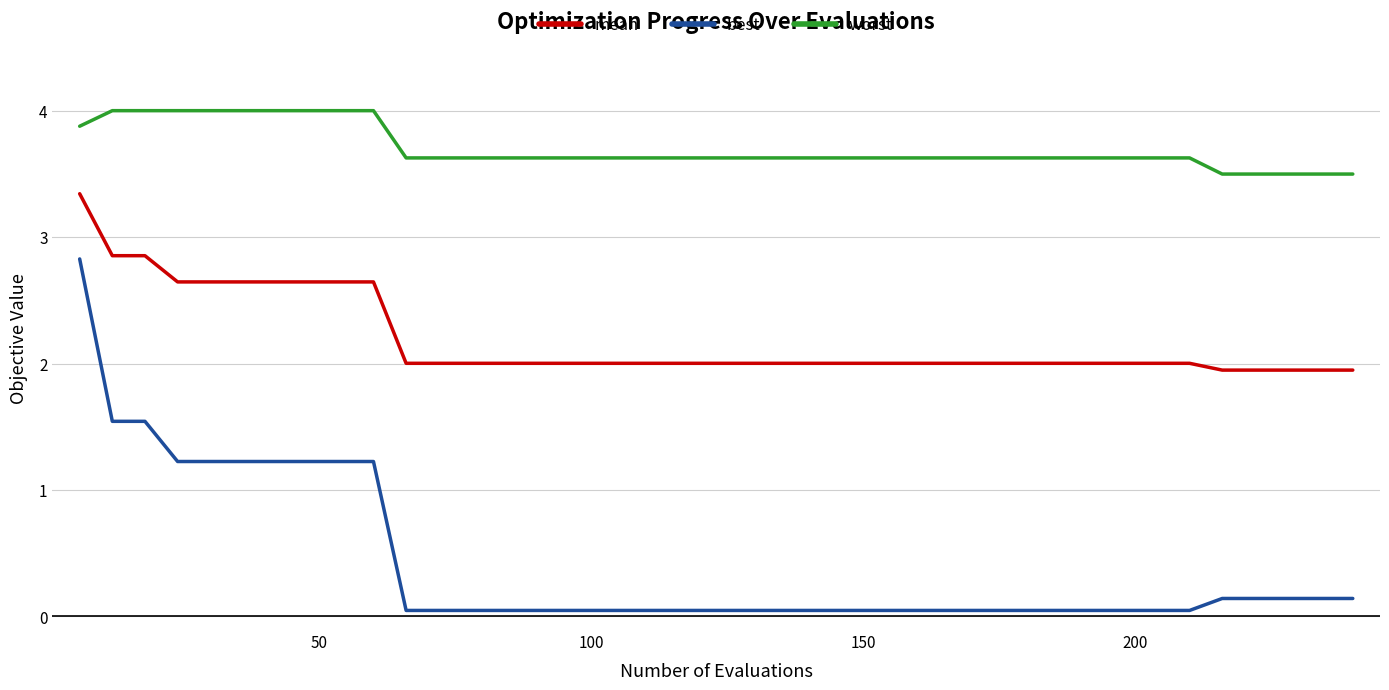

Does the chart display data point markers on the line(s)?

No